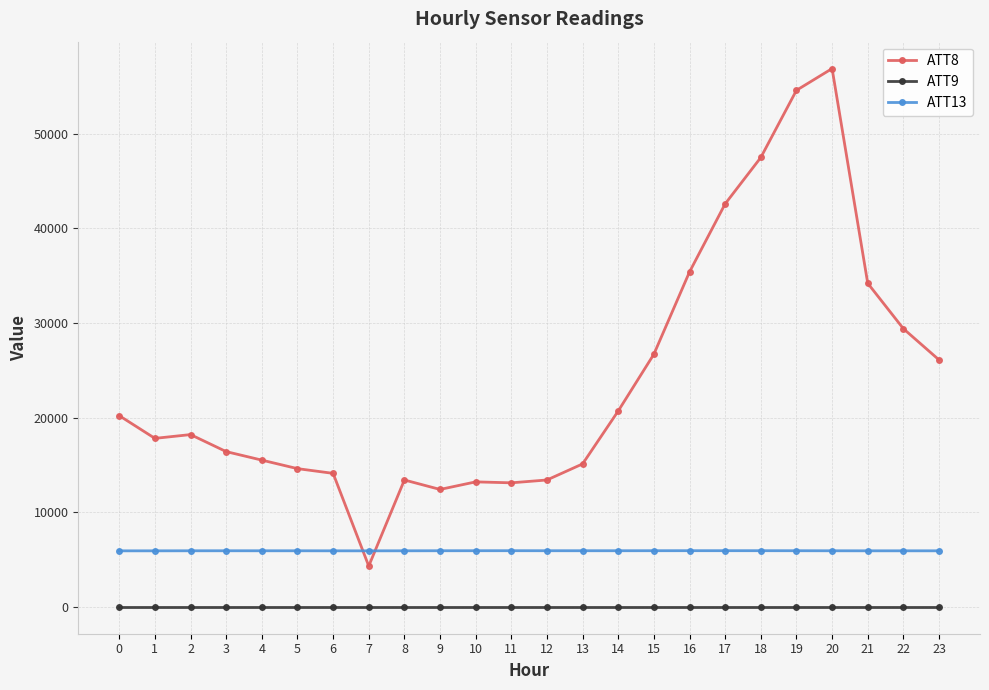

True or false: ATT8 and ATT9 intersect in this chart.

False